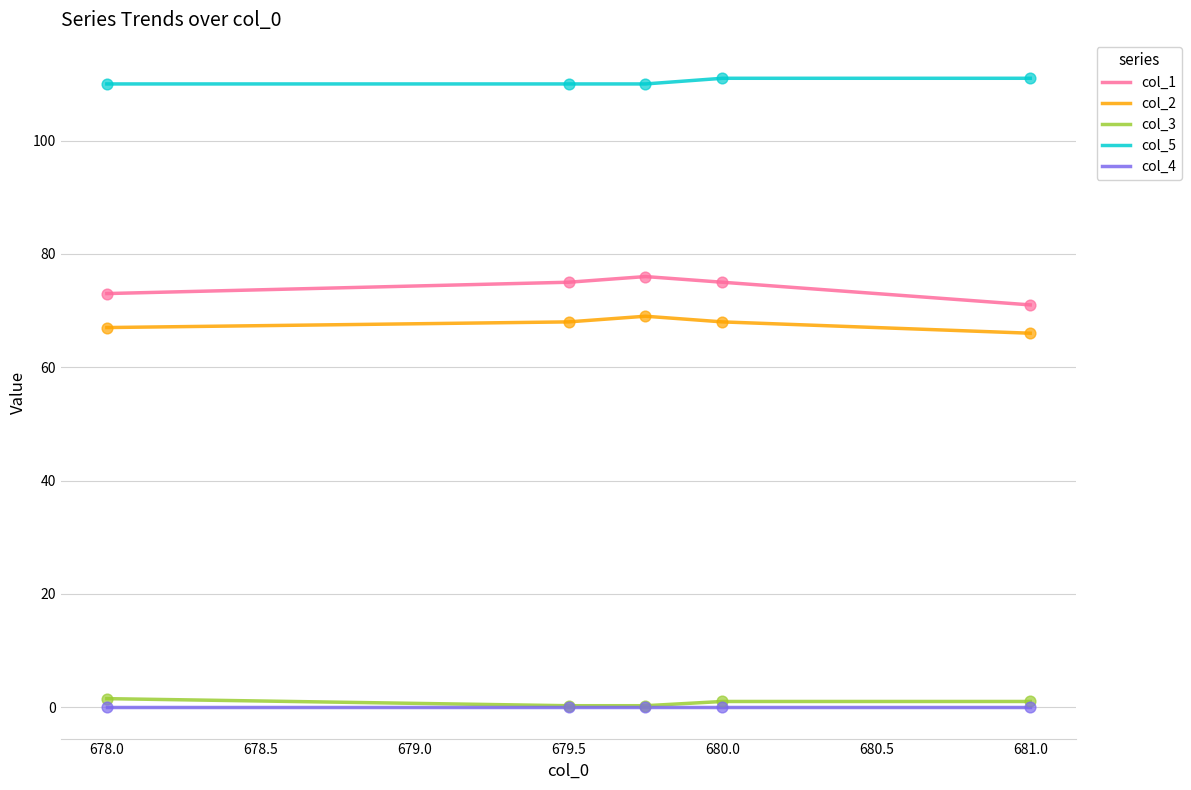

What are all the series names shown in the legend?

col_1, col_2, col_3, col_5, col_4